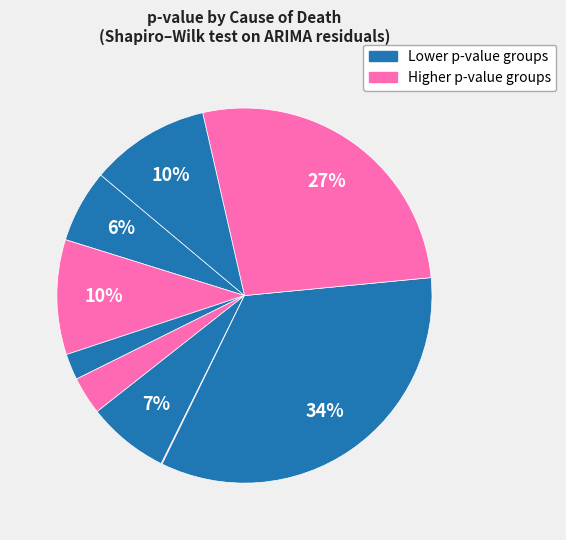

Is there any slice that represents more than half of the pie?

No